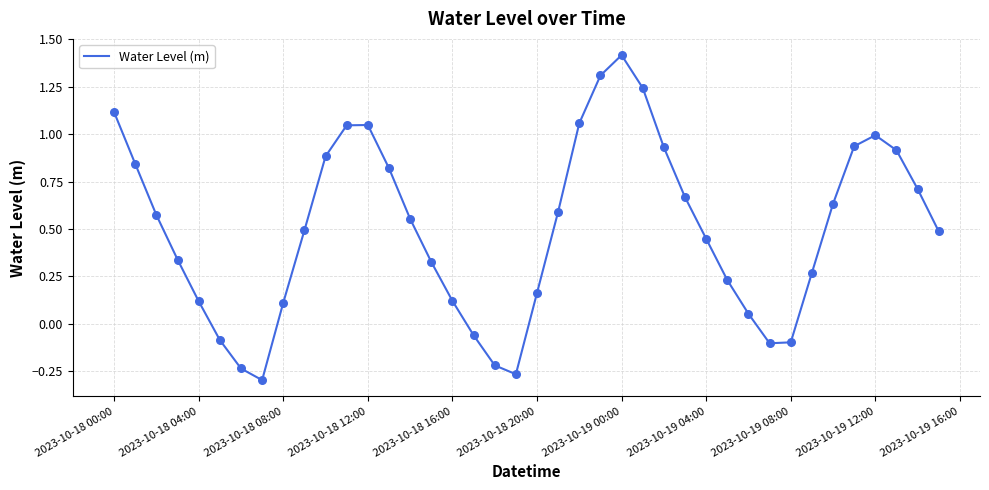

What is the greatest value displayed?

1.4